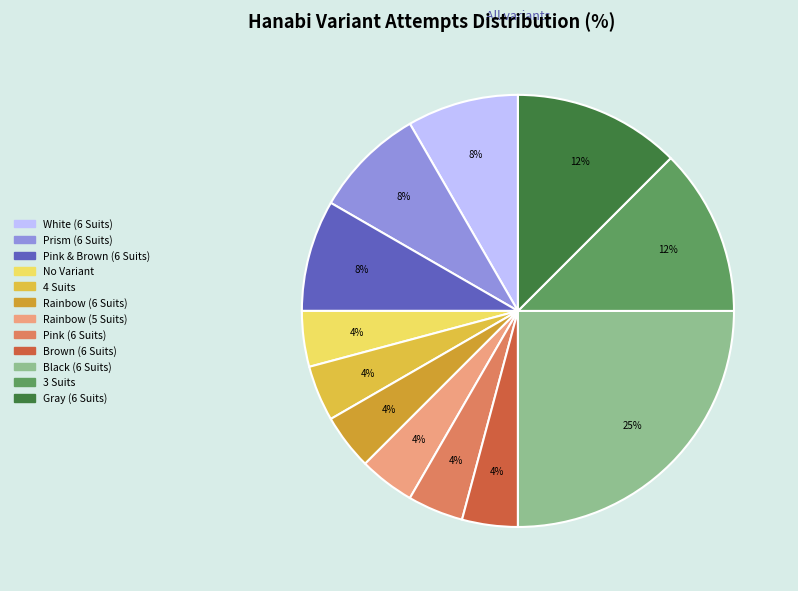

Count the number of slices in the pie.

12